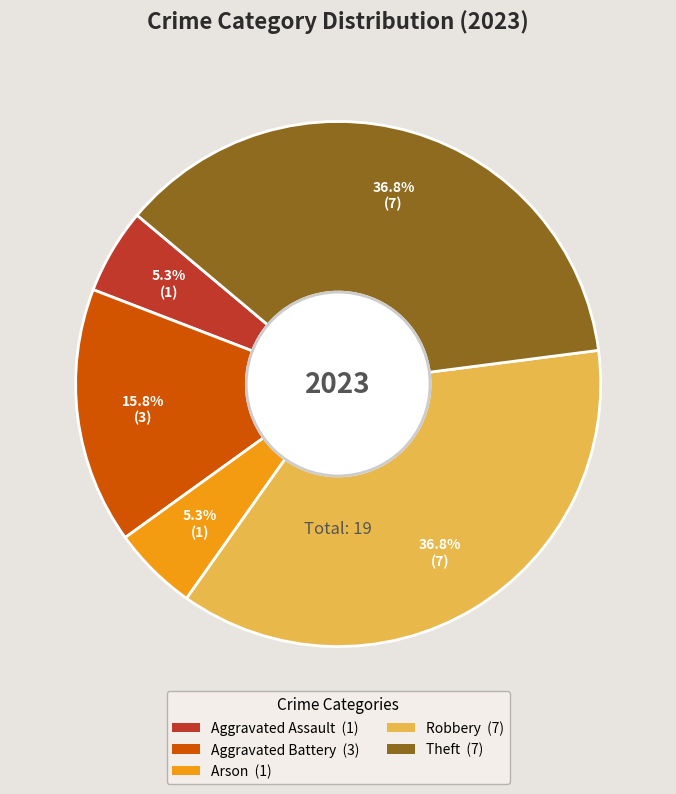

Which has a higher value, Theft or Aggravated Battery?

Theft